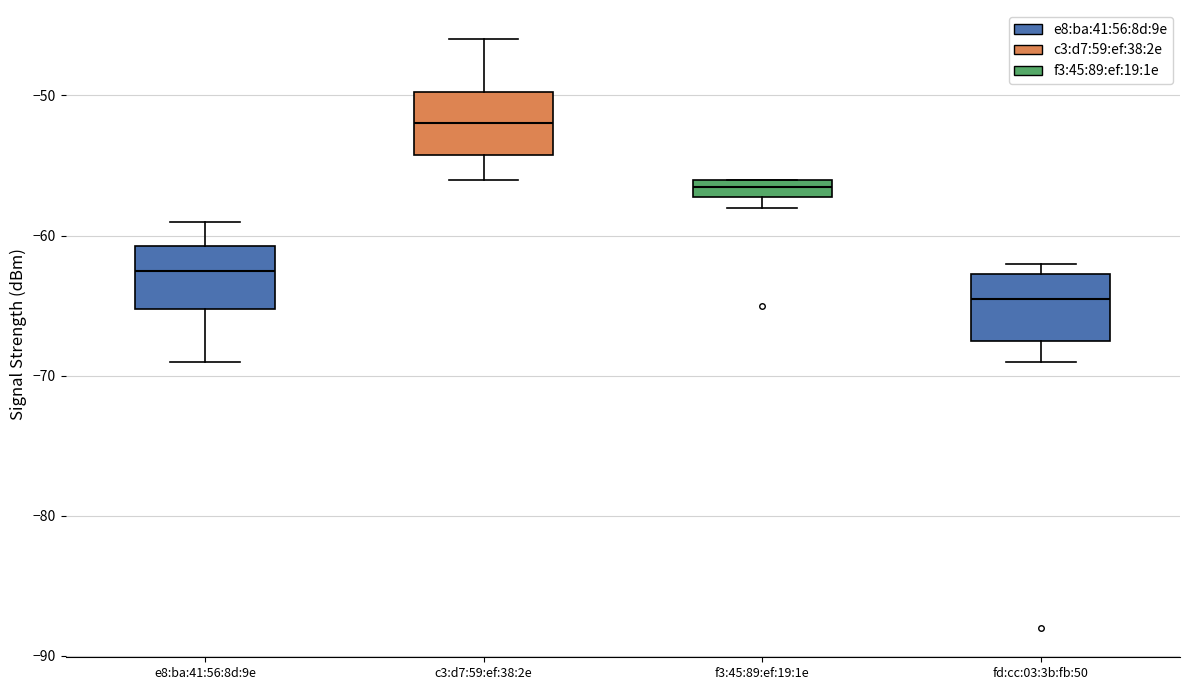

Which box's median line is the highest?

c3:d7:59:ef:38:2e